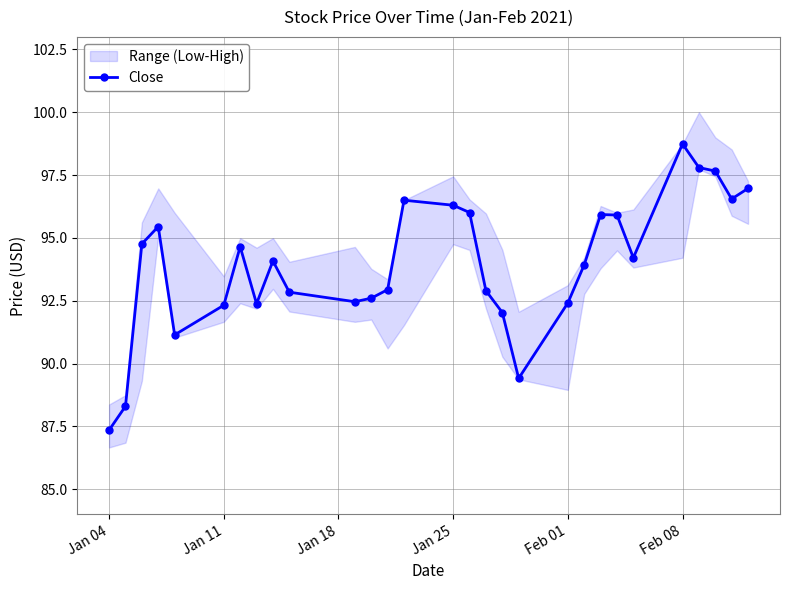

True or false: Close has more than 1 points higher than both neighbors.

True